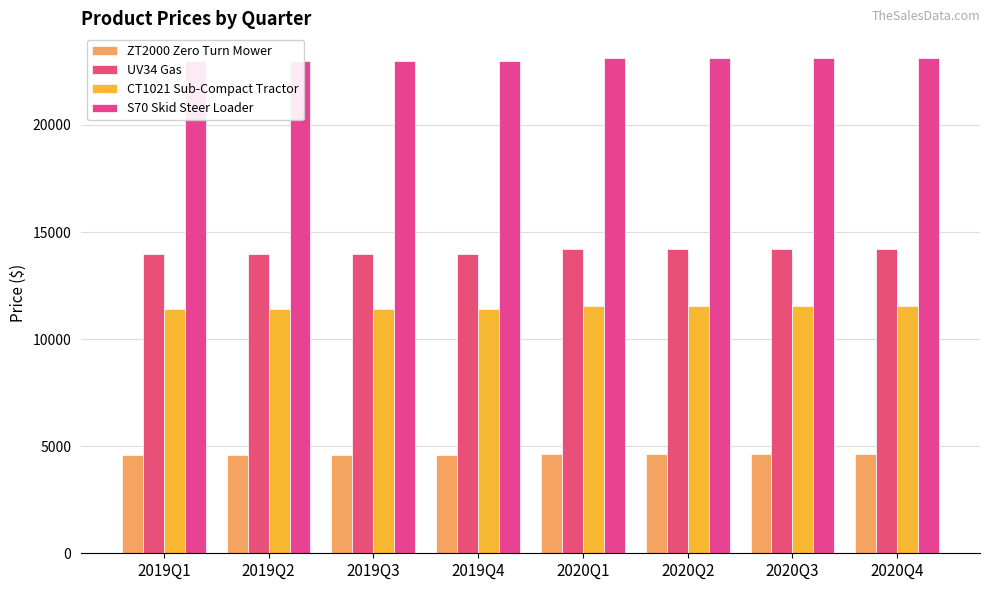

Reading left to right, list all the values displayed in this chart.

ZT2000 Zero Turn Mower: 2019Q1=4575	2019Q2=4575	2019Q3=4575	2019Q4=4575	2020Q1=4649	2020Q2=4649	2020Q3=4649	2020Q4=4649
UV34 Gas: 2019Q1=13995	2019Q2=13995	2019Q3=13995	2019Q4=13995	2020Q1=14225	2020Q2=14225	2020Q3=14225	2020Q4=14225
CT1021 Sub-Compact Tractor: 2019Q1=11385	2019Q2=11385	2019Q3=11385	2019Q4=11385	2020Q1=11527	2020Q2=11527	2020Q3=11527	2020Q4=11527
S70 Skid Steer Loader: 2019Q1=22987	2019Q2=22987	2019Q3=22987	2019Q4=22987	2020Q1=23120	2020Q2=23120	2020Q3=23120	2020Q4=23120